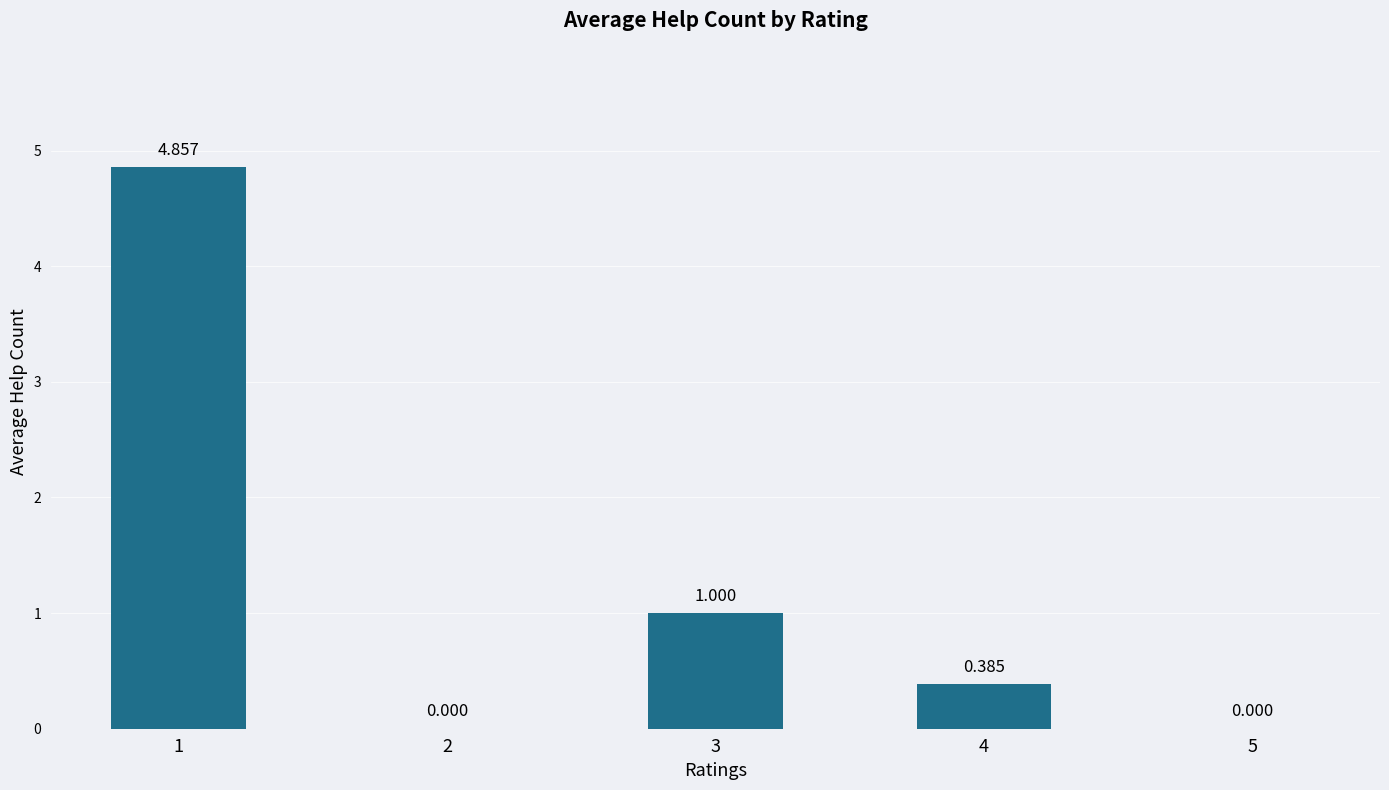

The chart shows a value of 0.6 at 3. True or false?

False